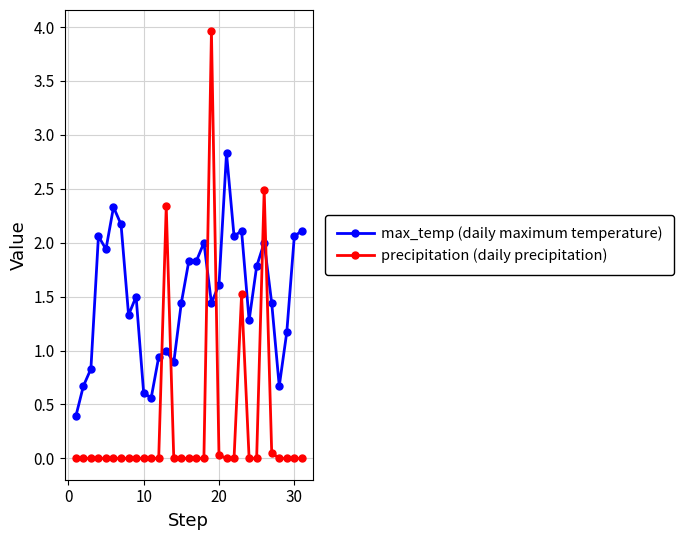

Is this an area chart (filled region under the line)?

No